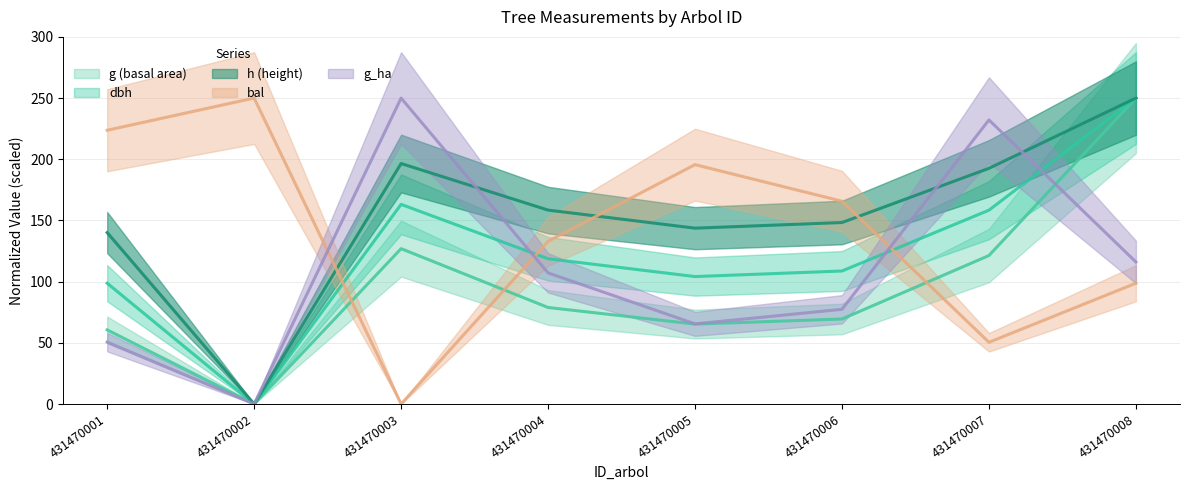

How many data points in h are less than 158?

4